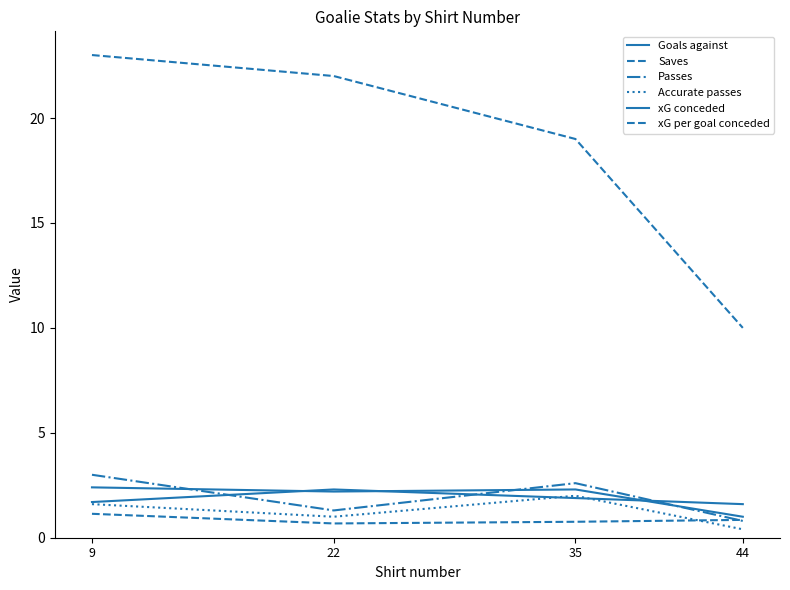

How many lines are shown in the chart?

6